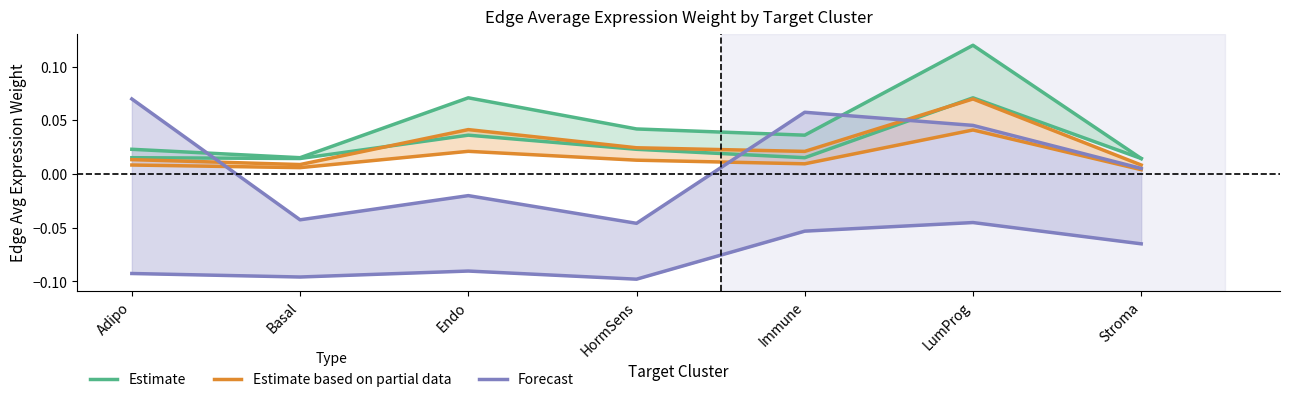

True or false: Forecast has a value of 0.0 at Immune.

False